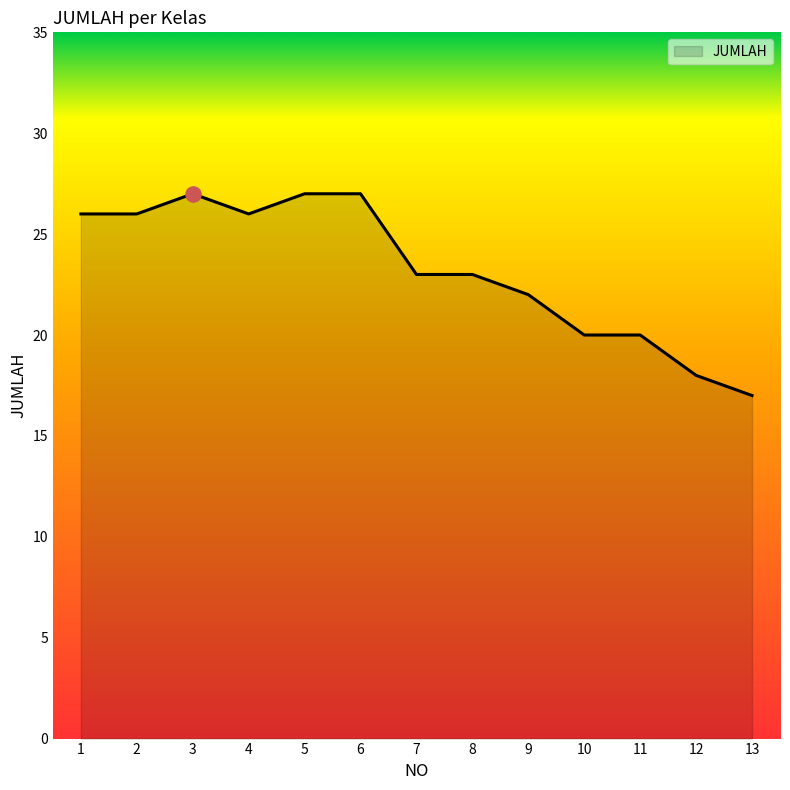

What is the ratio of the value at 3 to the value at 6?

1.0